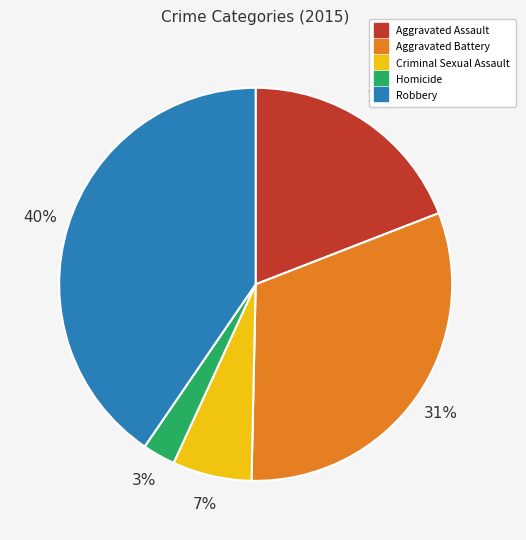

True or false: Criminal Sexual Assault accounts for 18% of the total.

False